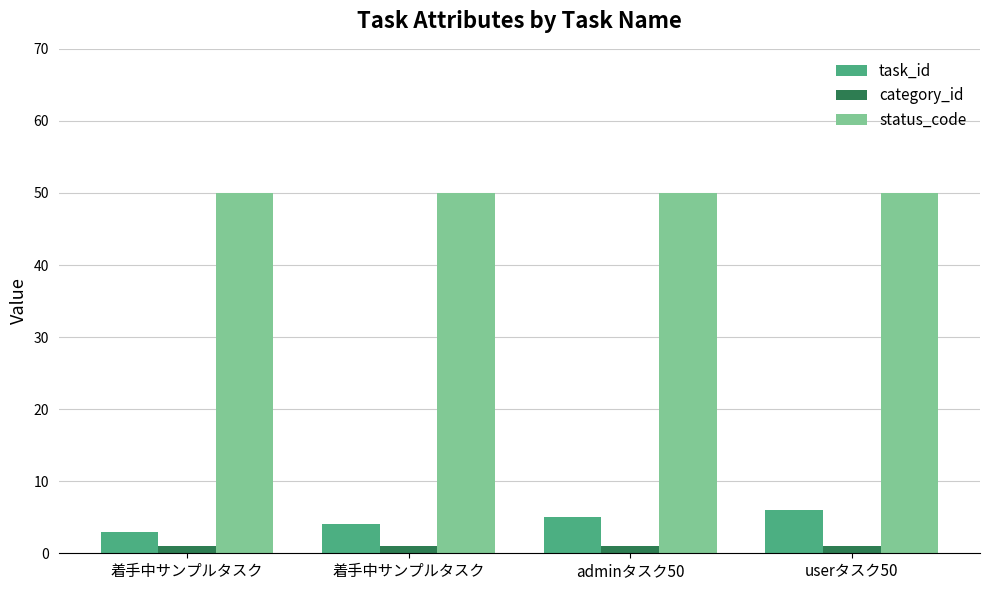

What is the value of the status_code bar at the 3rd from the left?

50